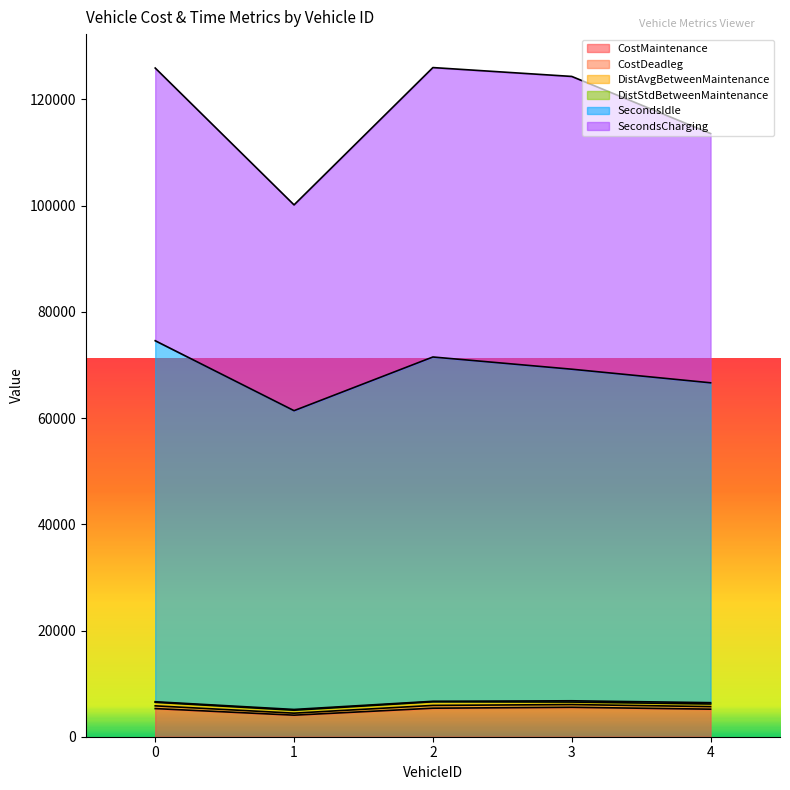

True or false: SecondsIdle has more than 2 points higher than both neighbors.

False